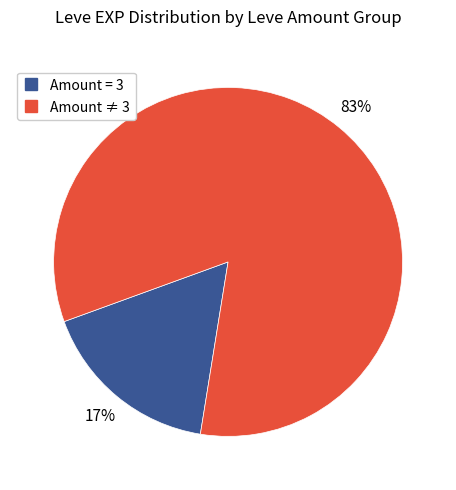

Is there any slice that represents more than half of the pie?

Yes